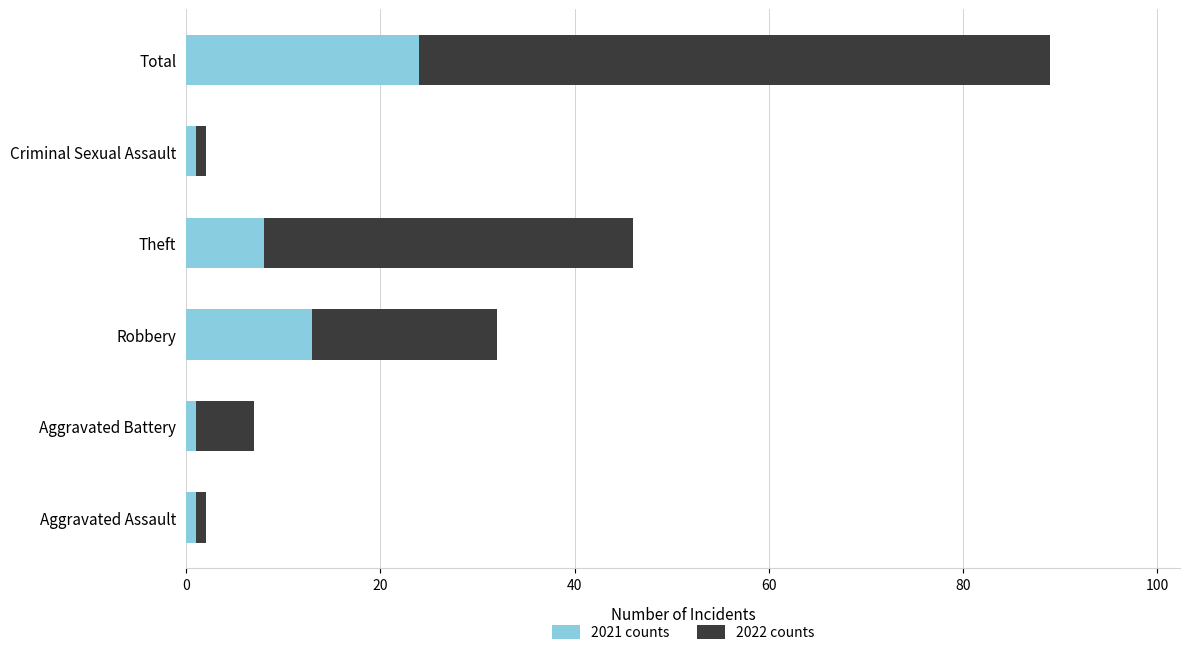

What is the difference between the maximum and second lowest values in the 2021 counts series?

23